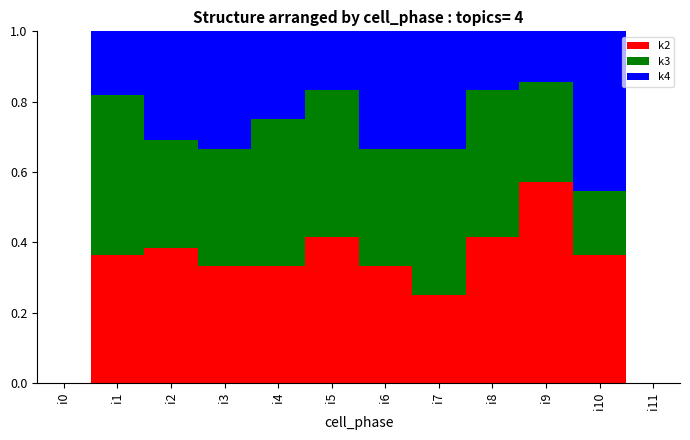

What is the sum of all k2 values?

3.8